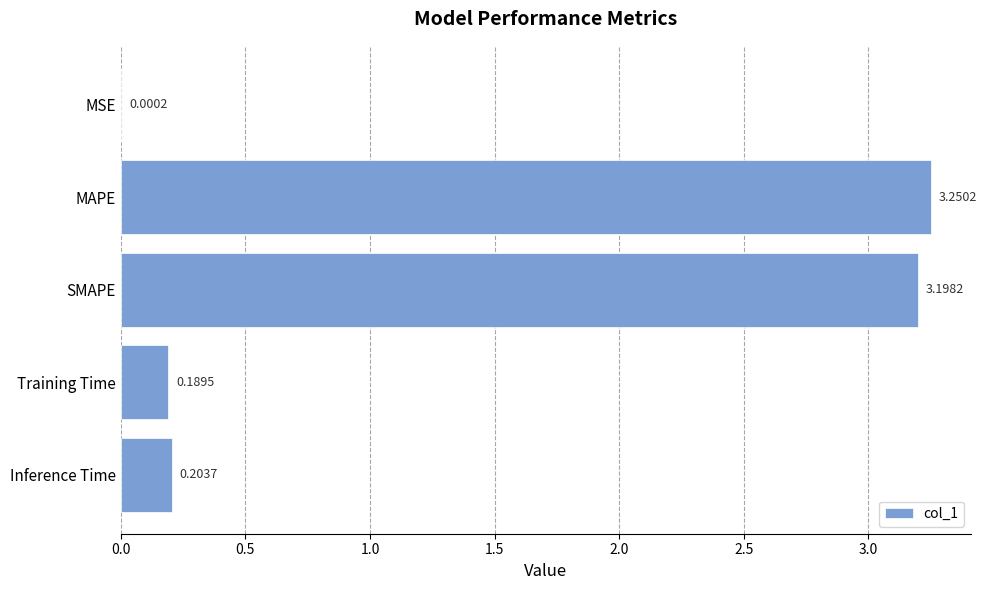

What is the average value?

1.4